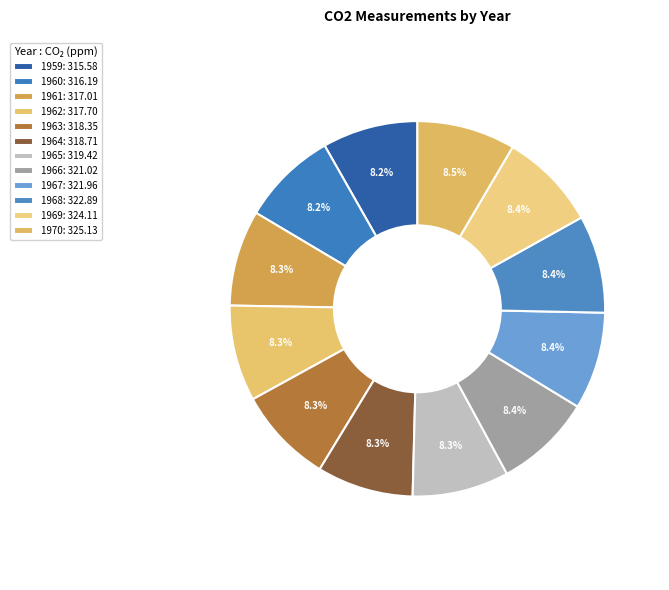

What is the smallest slice in the pie chart?

1959